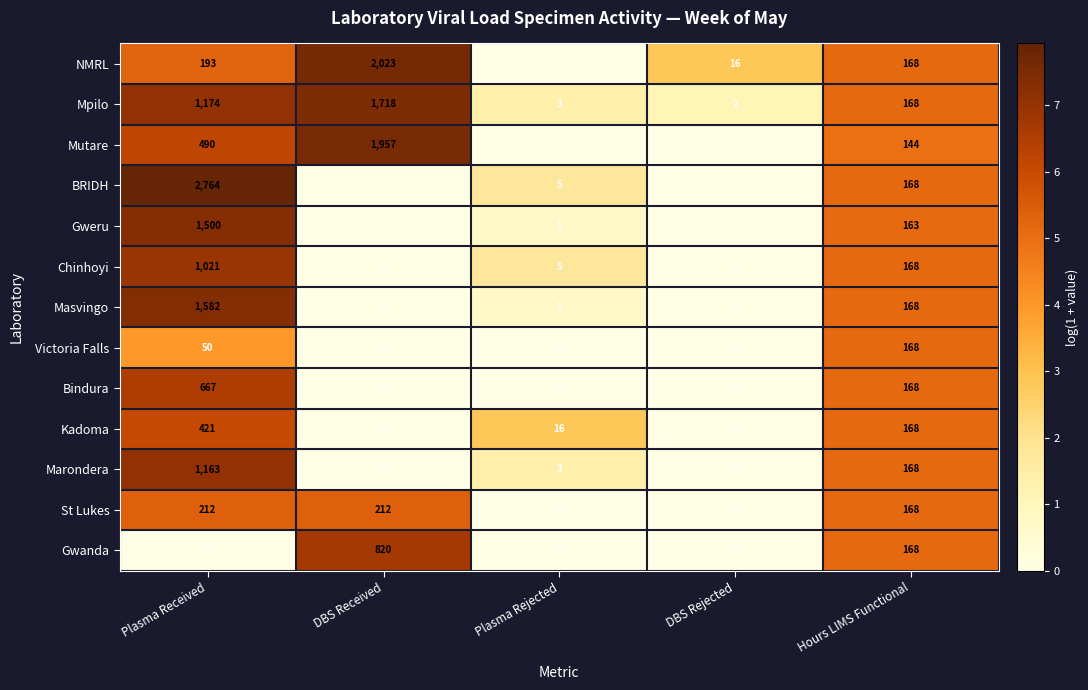

Is it true that Victoria Falls equals 50 at Plasma Received?

True